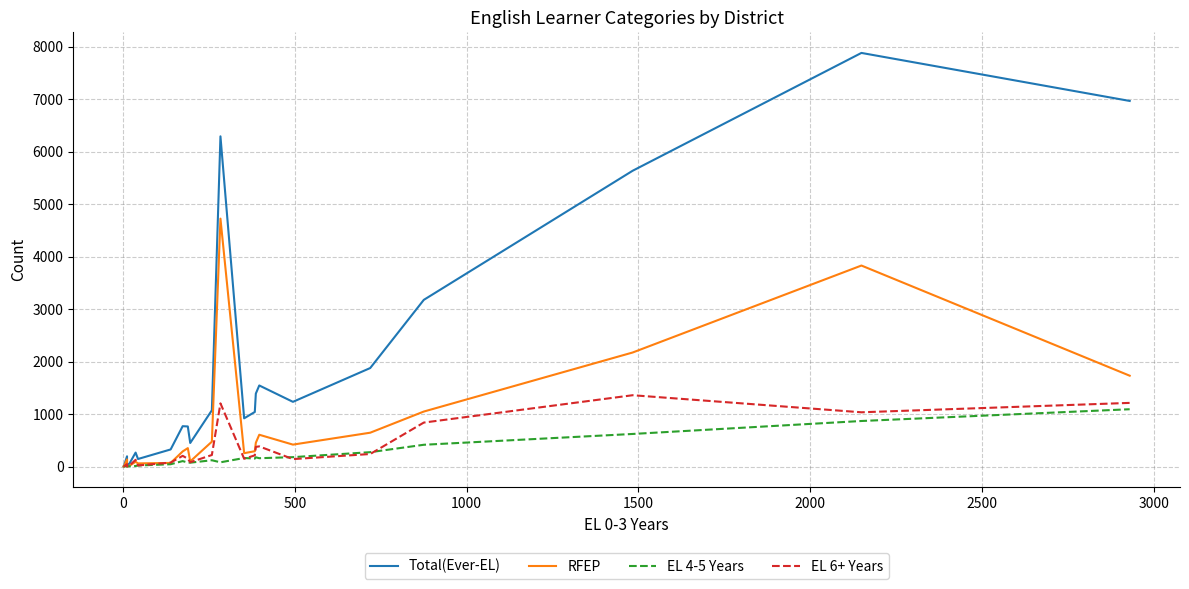

Reading right to left, list all the values displayed in this chart.

Total(Ever-EL): 6966	7881	5636	3176	1877	1233	1545	1390	1040	919	6292	1072	449	764	769	326	144	266	34	39	26	195	10	3
RFEP: 1731	3830	2173	1048	645	418	606	453	292	255	4724	474	98	351	288	69	60	91	6	12	1	136	2	1
EL 4-5 Years: 1092	868	621	415	274	179	159	176	152	163	81	120	74	76	104	44	20	11	5	8	11	2	3	0
EL 6+ Years: 1213	1034	1359	838	239	142	384	375	213	149	1204	220	82	149	204	75	21	128	7	6	3	46	3	1